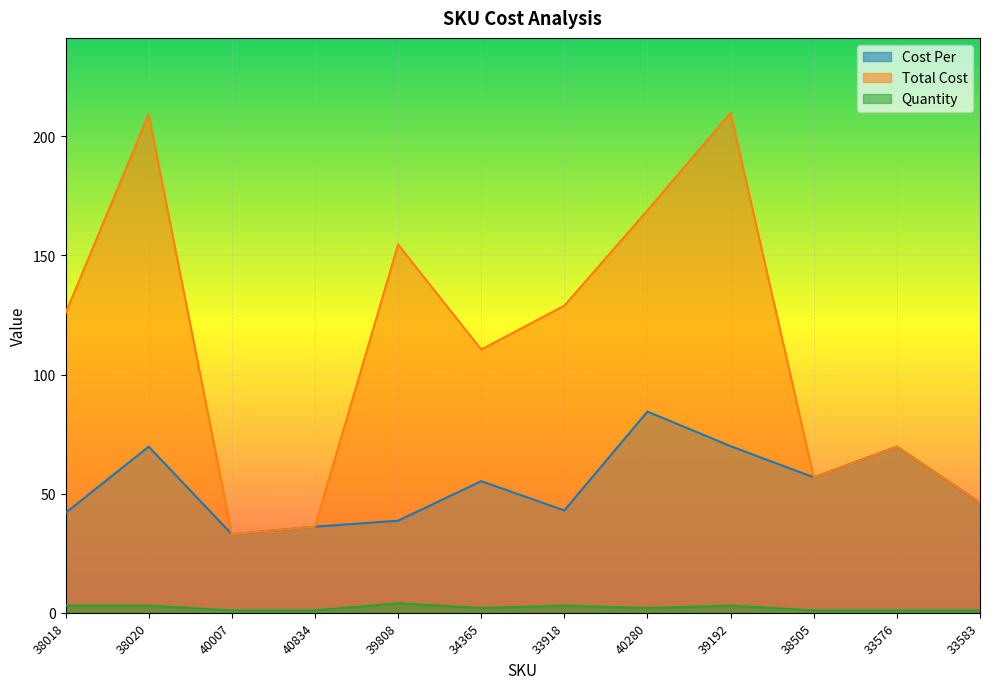

At which category is the sum across all series the highest?

39192